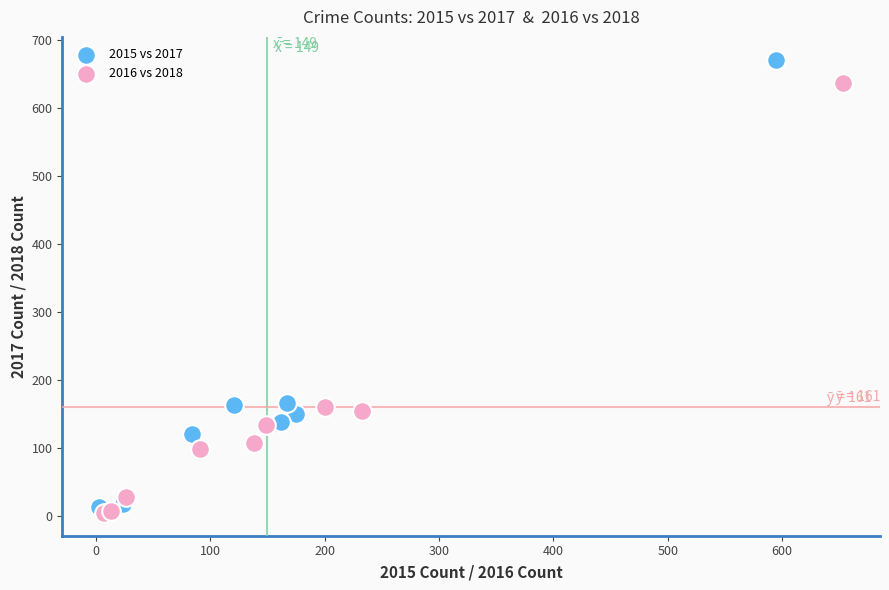

Which series reaches the maximum Y coordinate?

2015 vs 2017